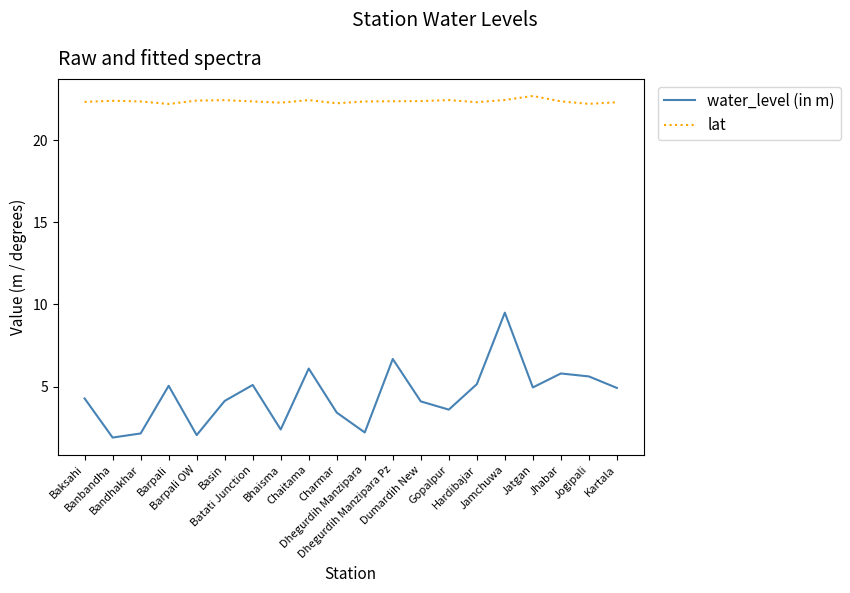

Which category has the highest value across all series?

Jatgan